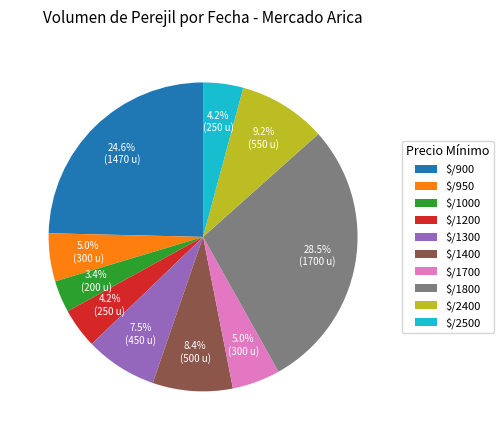

Does $/950 represent more than half of the total?

No